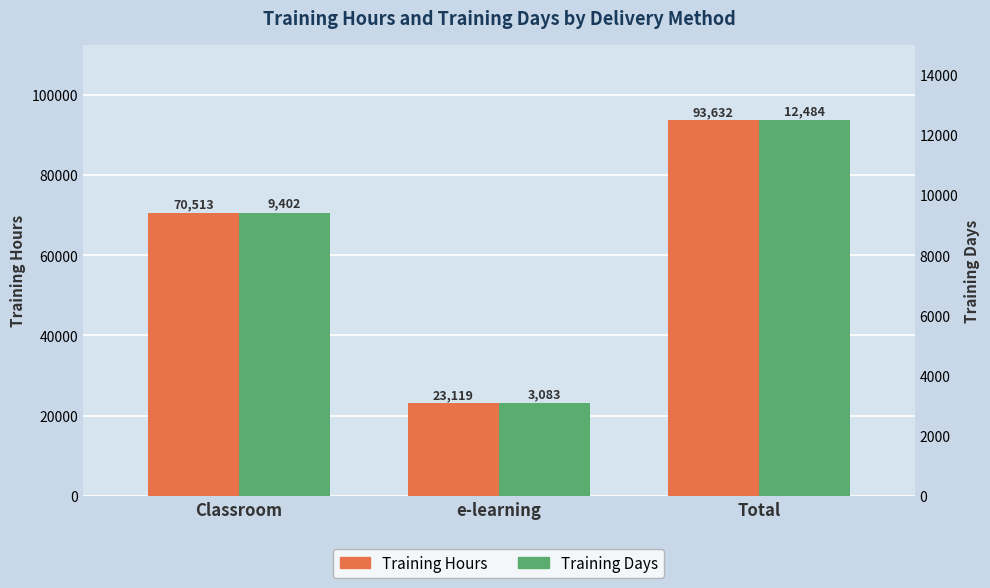

Which category has the highest value across all series?

Total